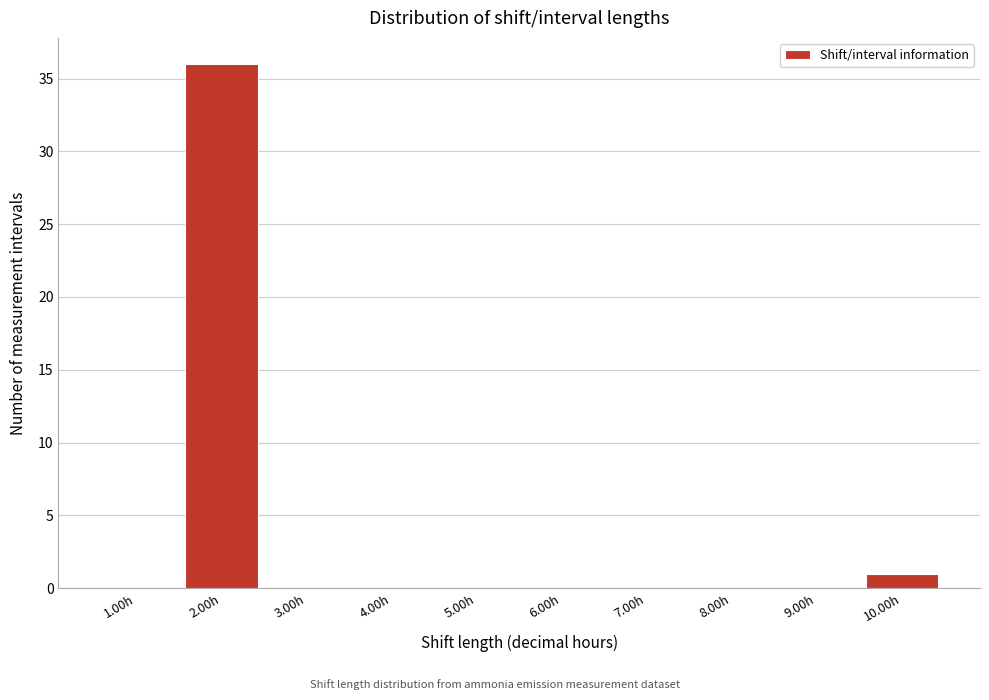

How tall is the bar that spans 9.5 to 10.5 on the x-axis? The values are not printed on the chart, so give them approximately, as read against the axis.

1